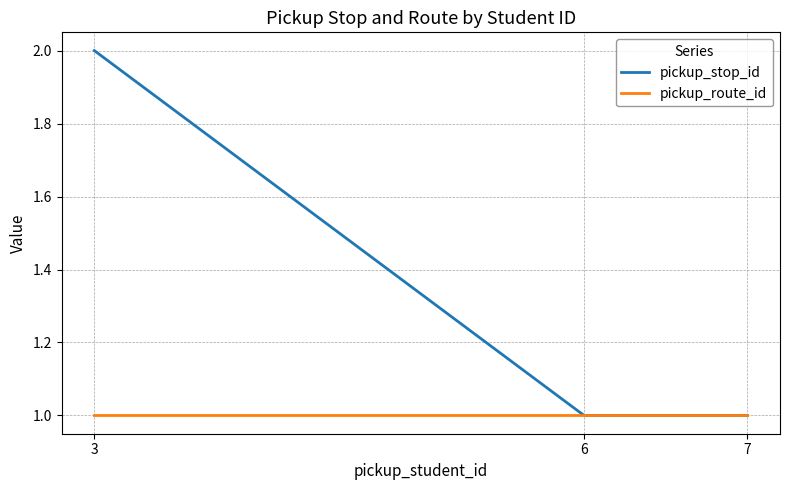

Does the chart have visible grid lines?

Yes